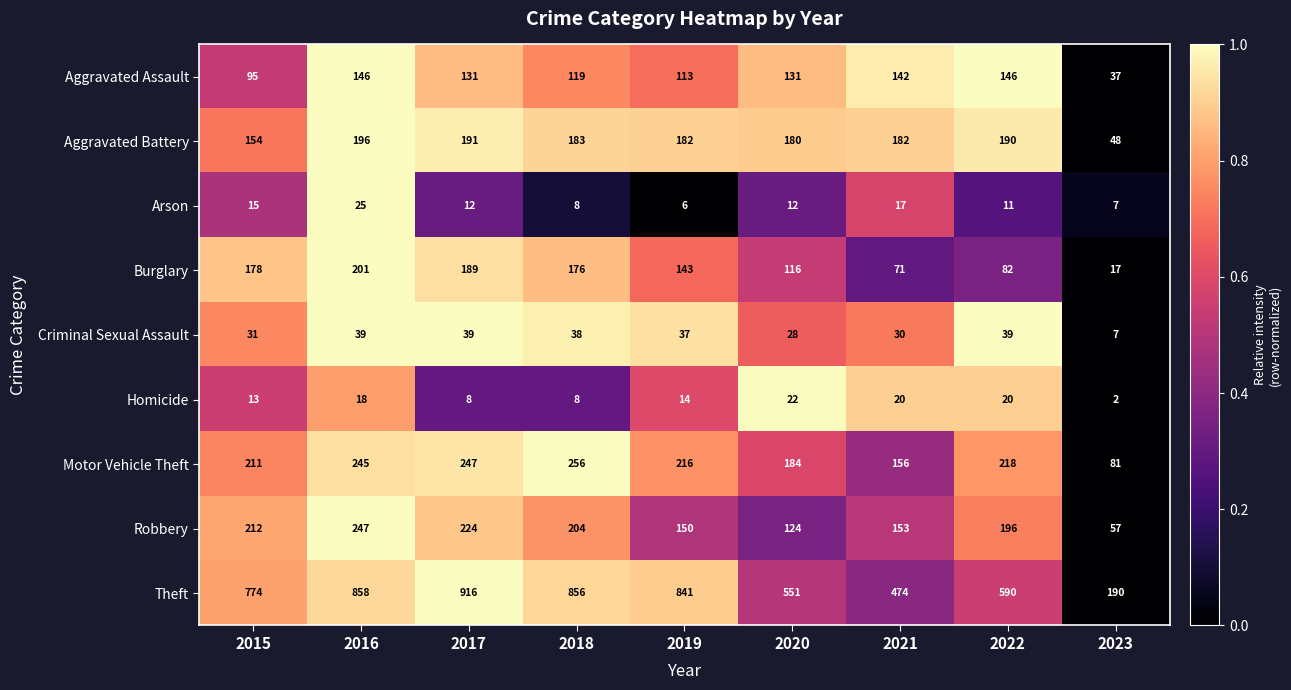

Which series has the widest spread of values?

Theft